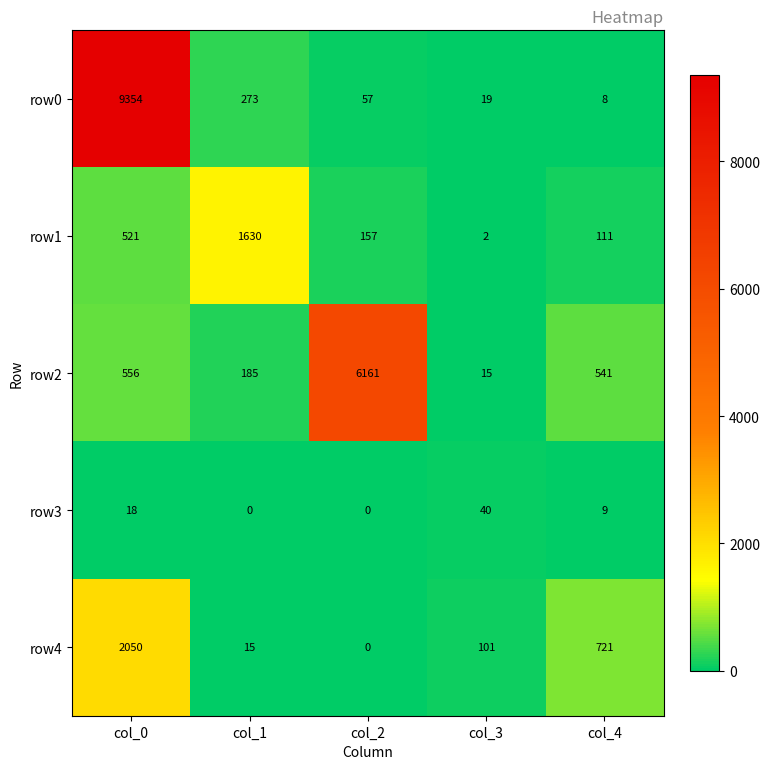

What is the maximum value shown in the chart?

9354